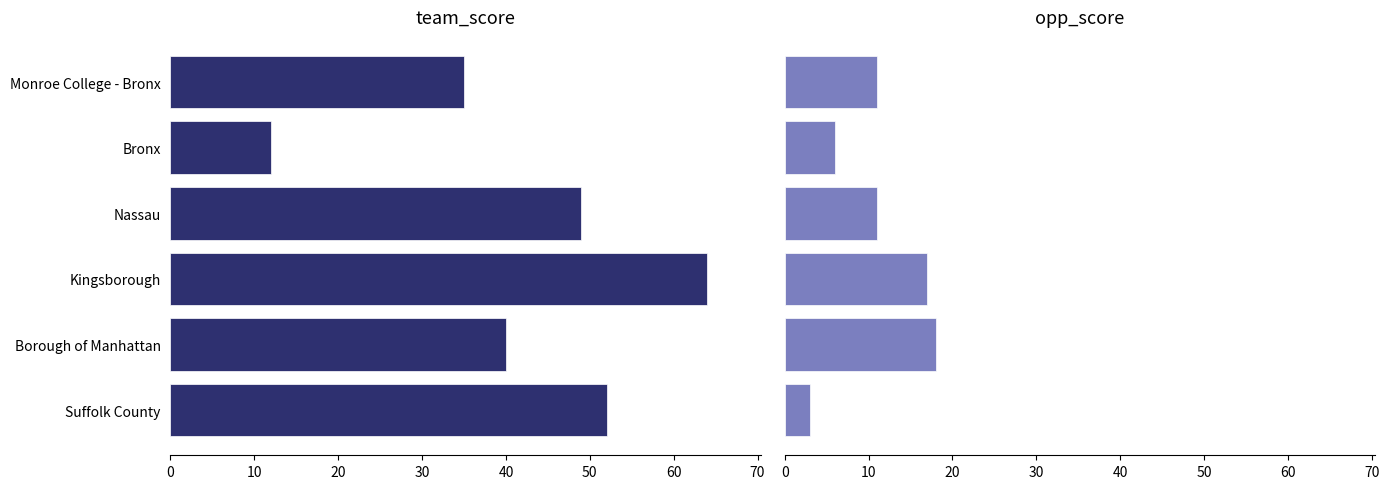

Reading right to left, list all the values displayed in this chart.

team_score: 35	12	49	64	40	52
opp_score: 11	6	11	17	18	3